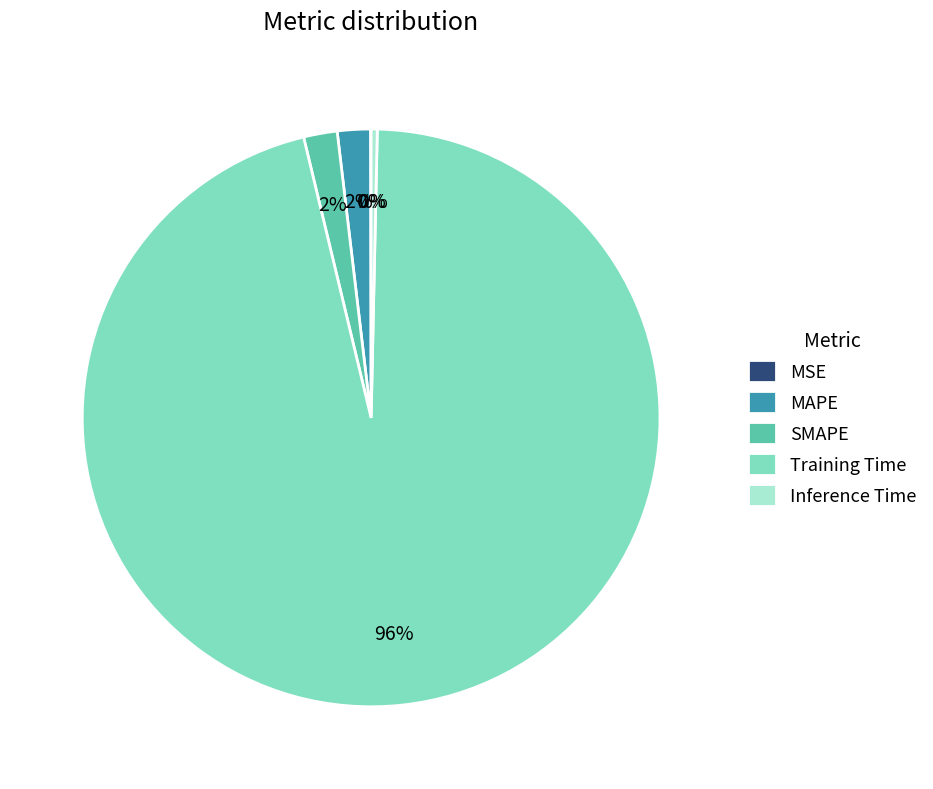

To the nearest percent, what percentage of the pie is Training Time?

96%